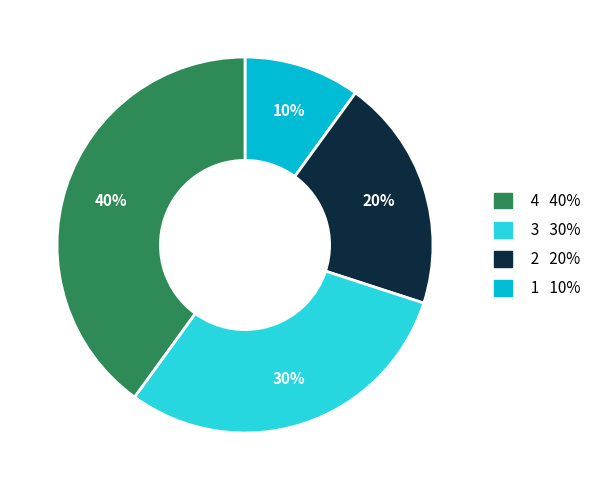

Does any single category account for the majority?

No